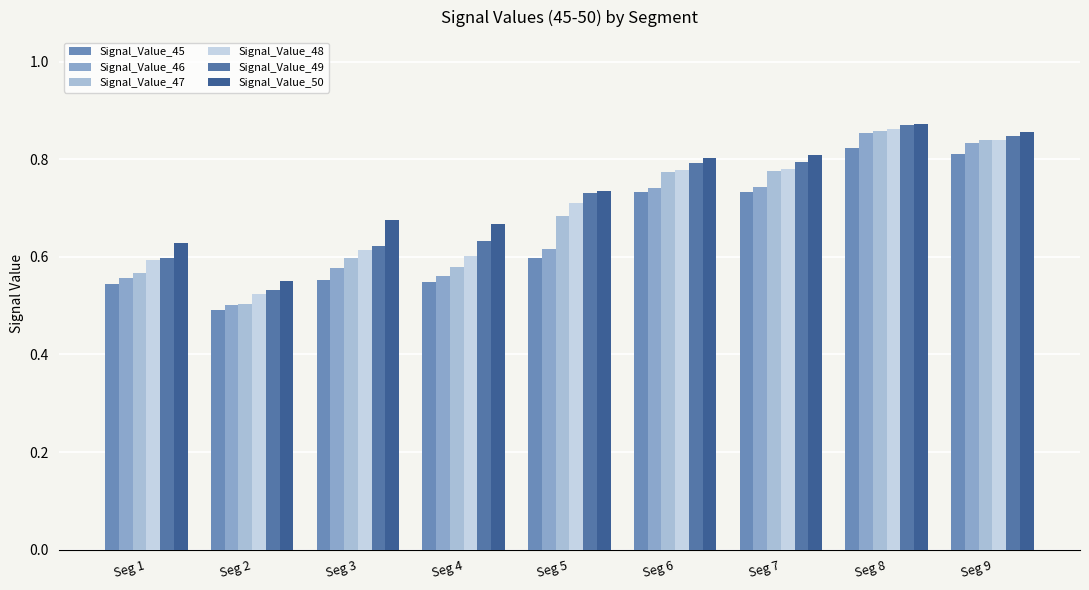

Between Seg 1 and Seg 3, which series saw the biggest shift?

Signal_Value_50